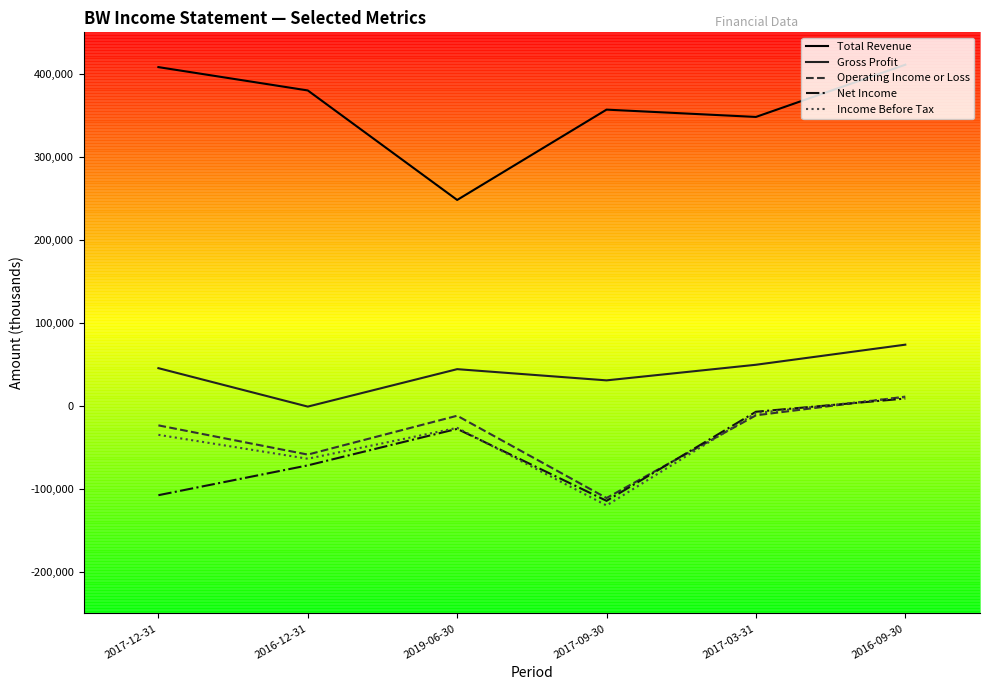

What is the maximum value for Total Revenue?

411000